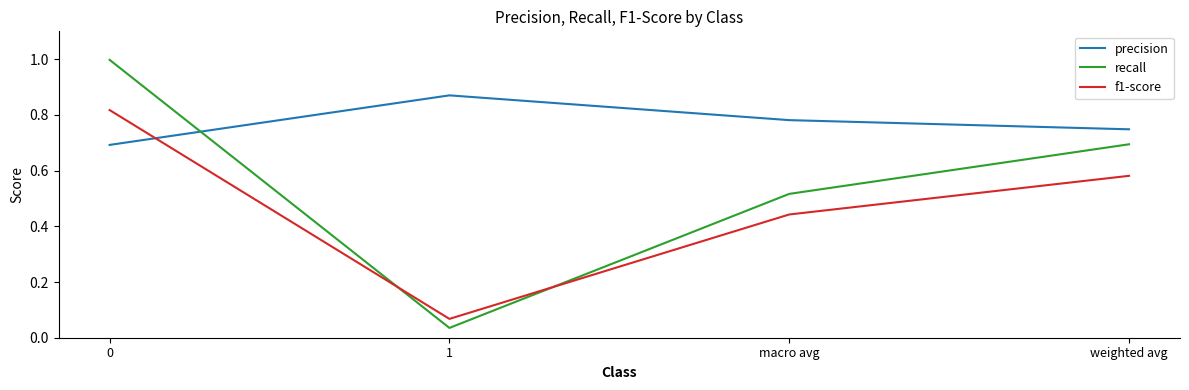

At how many categories does at least one series exceed 0?

4